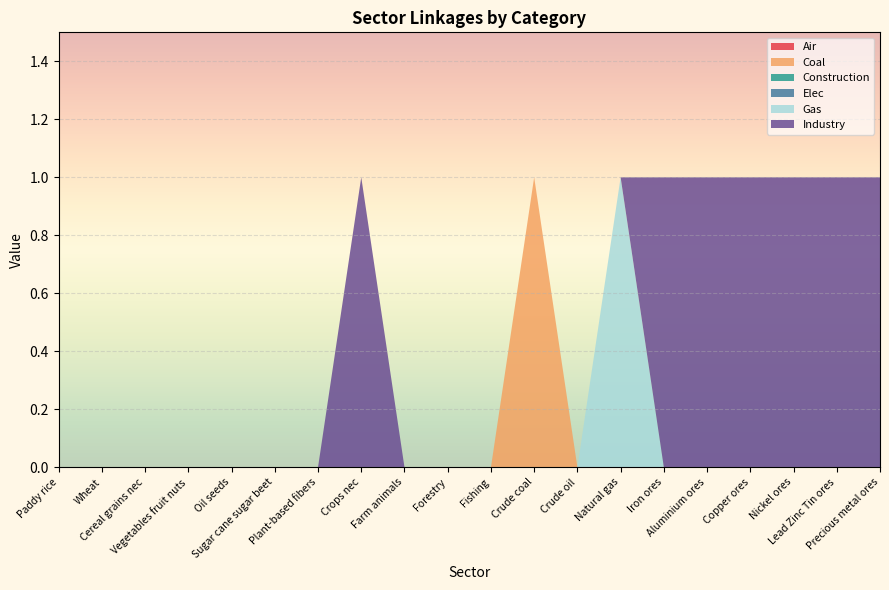

Reading left to right, extract all data points from this chart.

Air: 0	0	0	0	0	0	0	0	0	0	0	0	0	0	0	0	0	0	0	0
Coal: 0	0	0	0	0	0	0	0	0	0	0	1	0	0	0	0	0	0	0	0
Construction: 0	0	0	0	0	0	0	0	0	0	0	0	0	0	0	0	0	0	0	0
Elec: 0	0	0	0	0	0	0	0	0	0	0	0	0	0	0	0	0	0	0	0
Gas: 0	0	0	0	0	0	0	0	0	0	0	0	0	1	0	0	0	0	0	0
Industry: 0	0	0	0	0	0	0	1	0	0	0	0	0	0	1	1	1	1	1	1